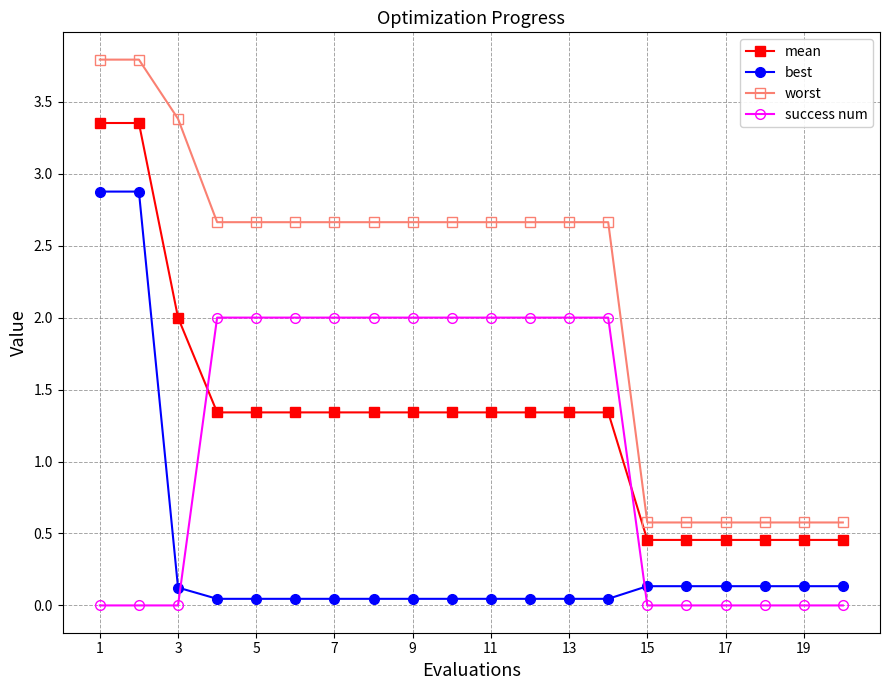

Rank the series by their maximum value, from lowest to highest.

success num, best, mean, worst